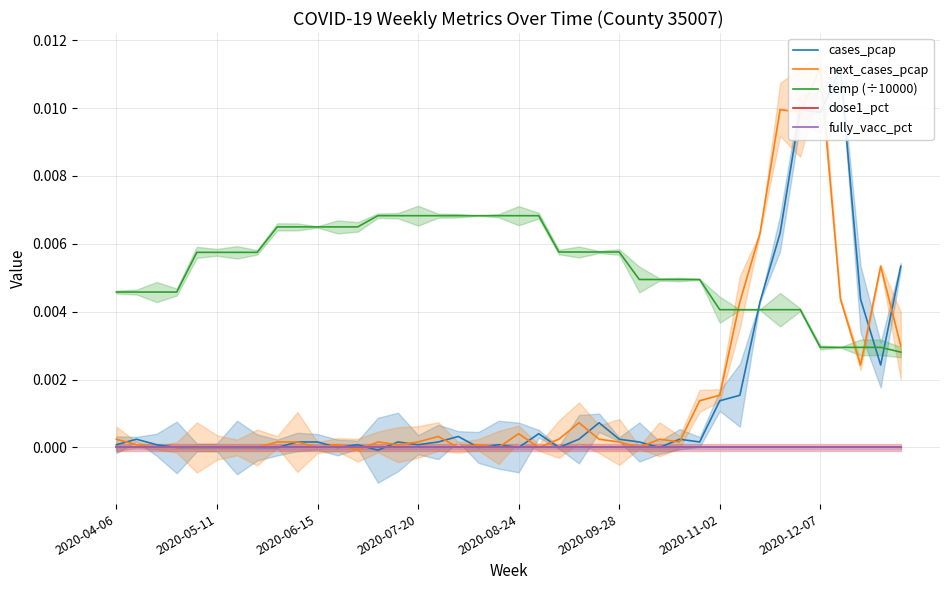

Where is next_cases_pcap nearest to the value 0?

2020-06-15